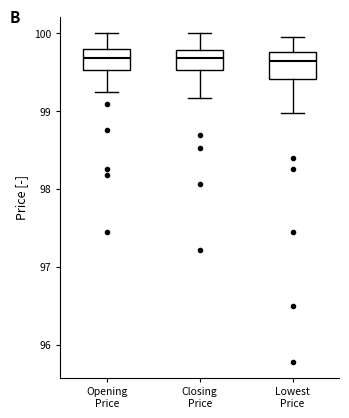

Reading left to right, read every box against the y-axis: the position of its median line, the range the box covers, and the ends of its whiskers. The values are not printed on the chart, so give them approximately, as read against the axis.

Opening Price: median 99.7, box 99.5 to 99.8, whiskers 99.3 to 100.0
Closing Price: median 99.7, box 99.5 to 99.8, whiskers 99.2 to 100.0
Lowest Price: median 99.6, box 99.4 to 99.8, whiskers 99.0 to 99.9